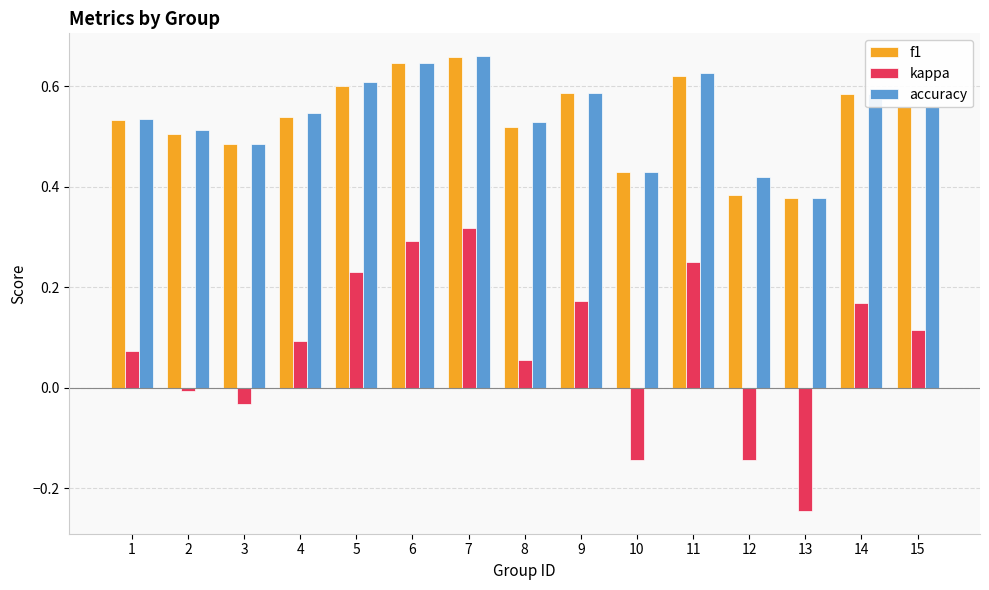

The kappa series shows -0.0 at 12. True or false?

False